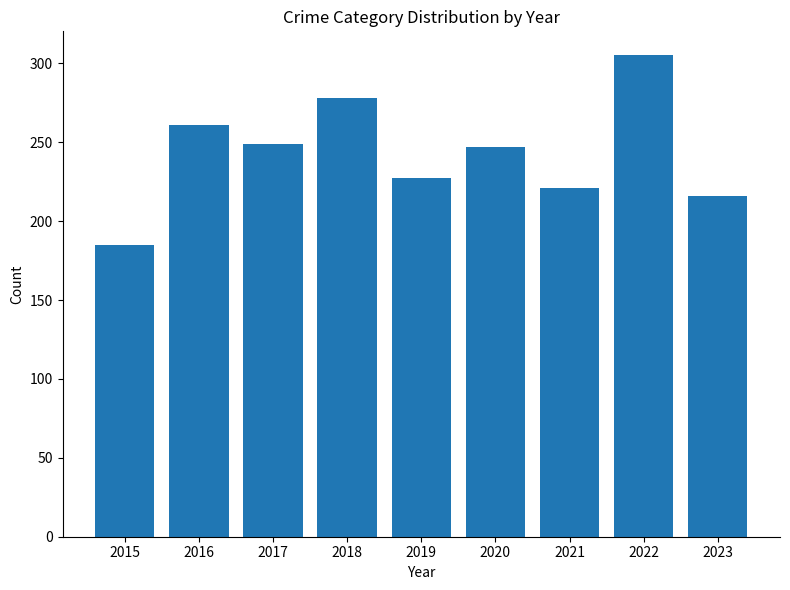

Reading left to right, list all the values displayed in this chart.

2015=185	2016=261	2017=249	2018=278	2019=227	2020=247	2021=221	2022=305	2023=216